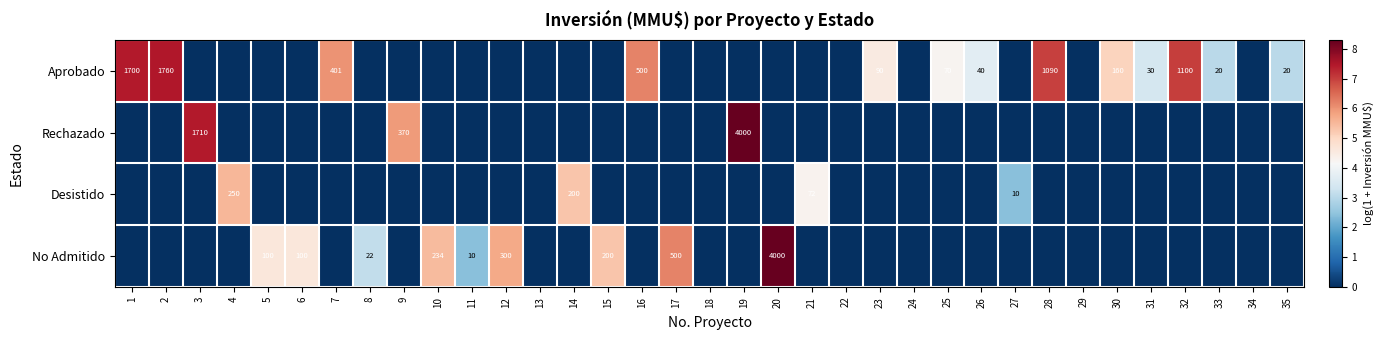

The Aprobado series shows 10 at 33. True or false?

False